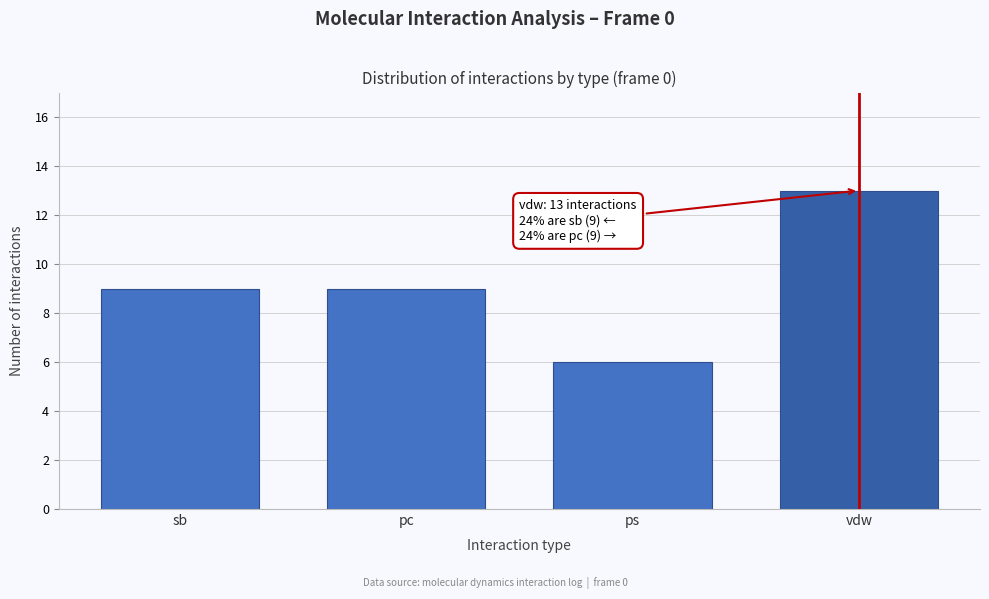

Reading left to right, list all the values displayed in this chart.

sb=9	pc=9	ps=6	vdw=13